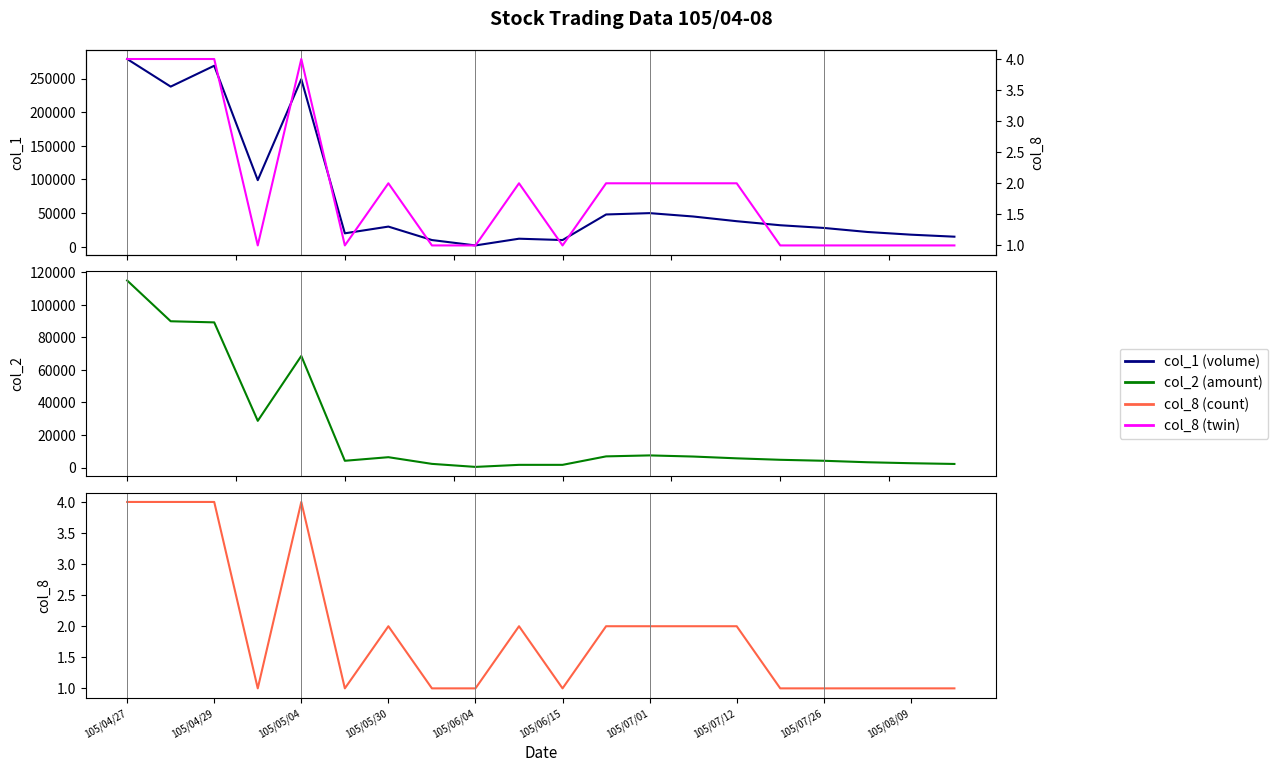

How many lines are shown in the chart?

4